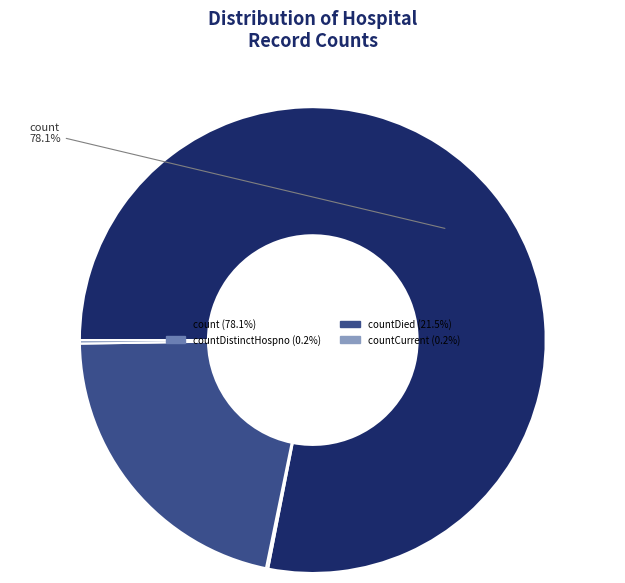

Is there a majority slice in this chart?

Yes